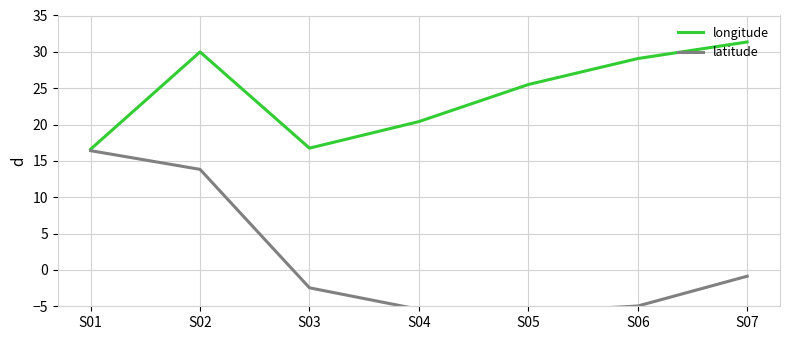

Rank the series at S05 from highest to lowest value.

longitude, latitude